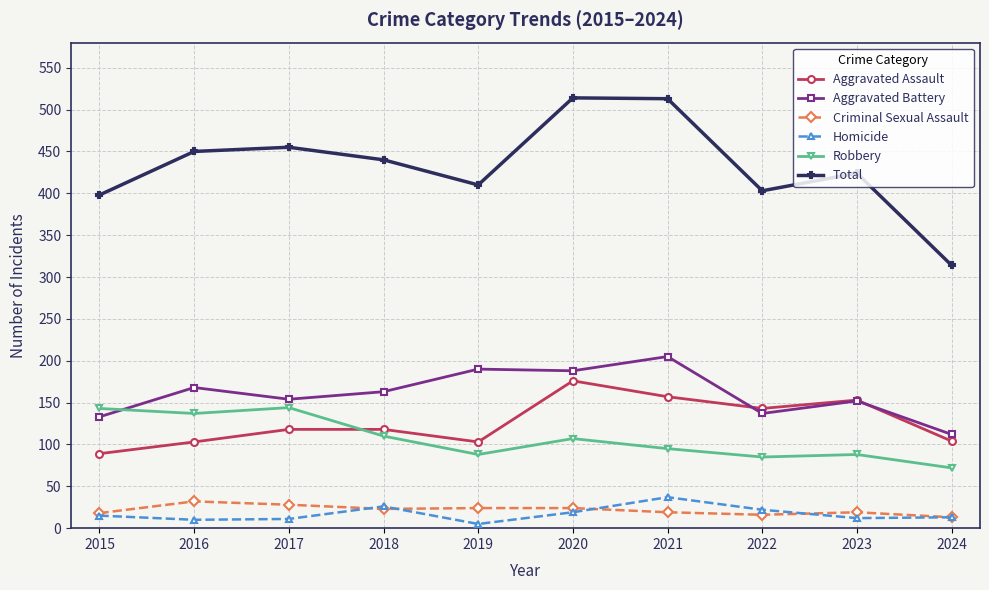

Between which two adjacent categories do Aggravated Assault and Aggravated Battery first intersect?

2021 and 2022